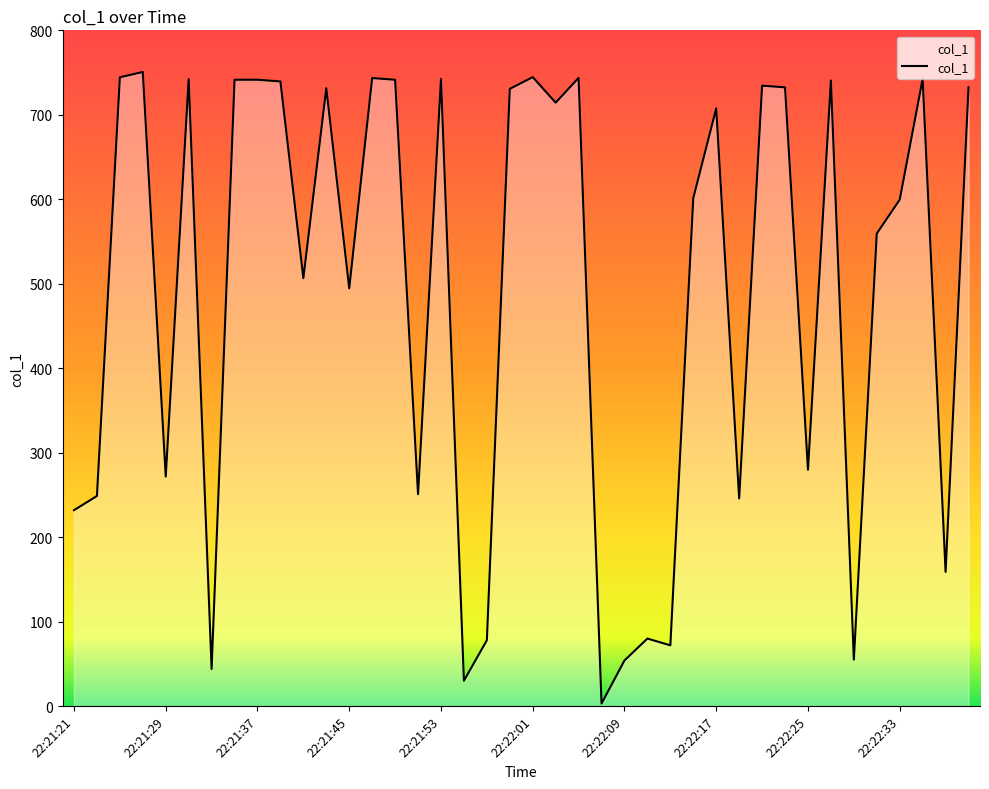

Does the chart have visible grid lines?

No